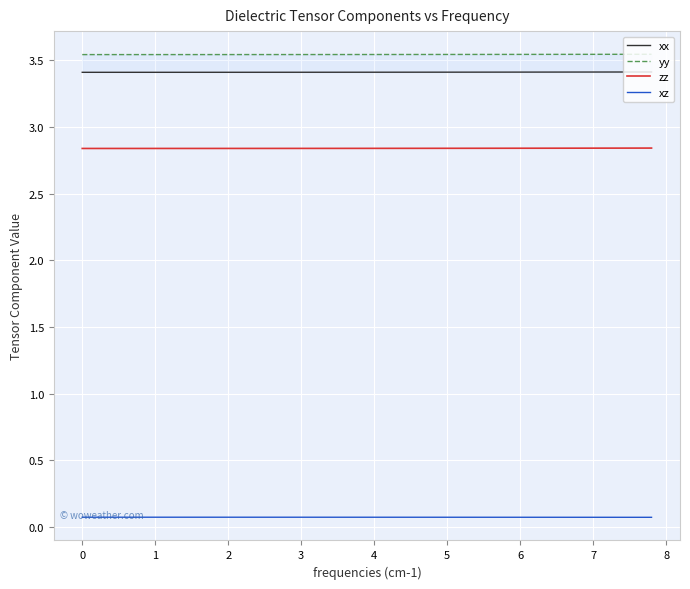

The zz series shows 2.8 at 1. True or false?

True